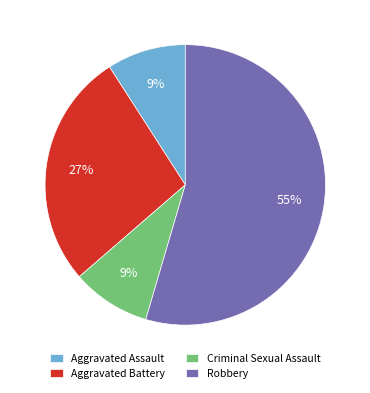

True or false: Criminal Sexual Assault accounts for 9% of the total.

True